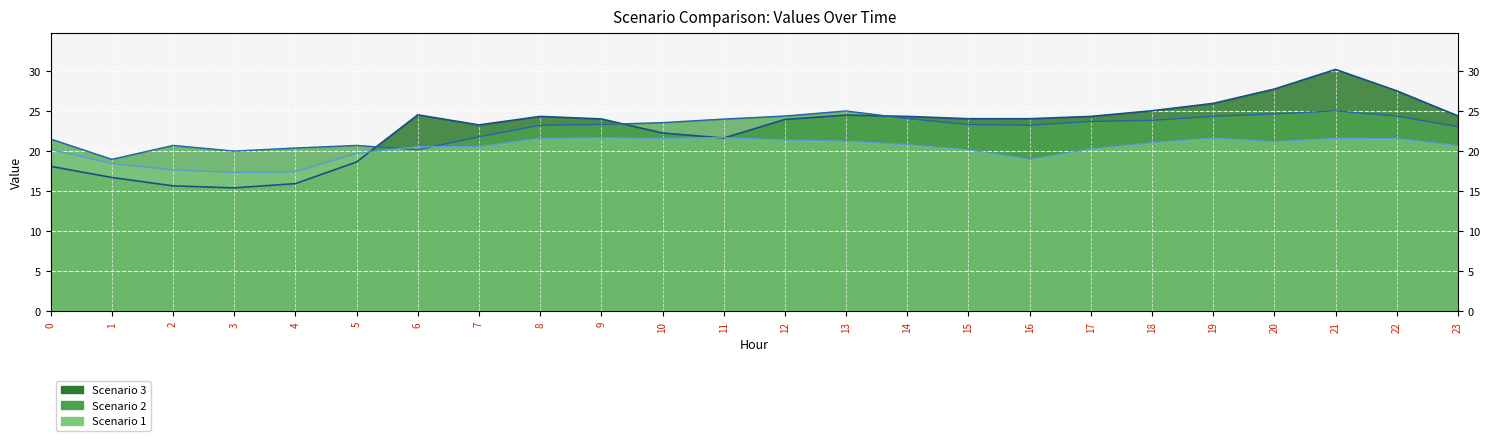

The value of Scenario 1 at 0 is 20.2. True or false?

True